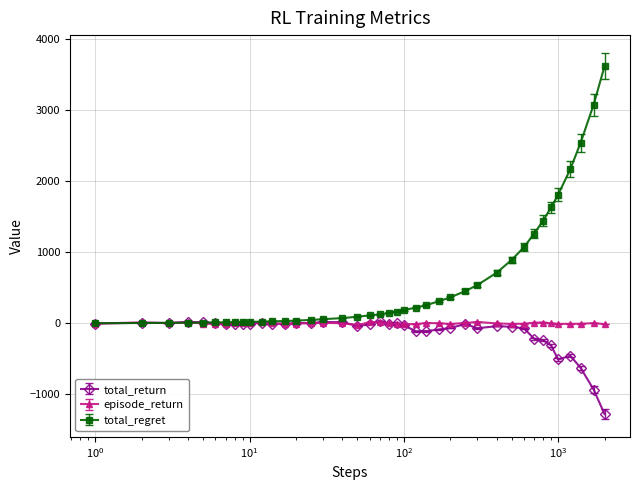

Which series has the widest spread of values?

total_regret